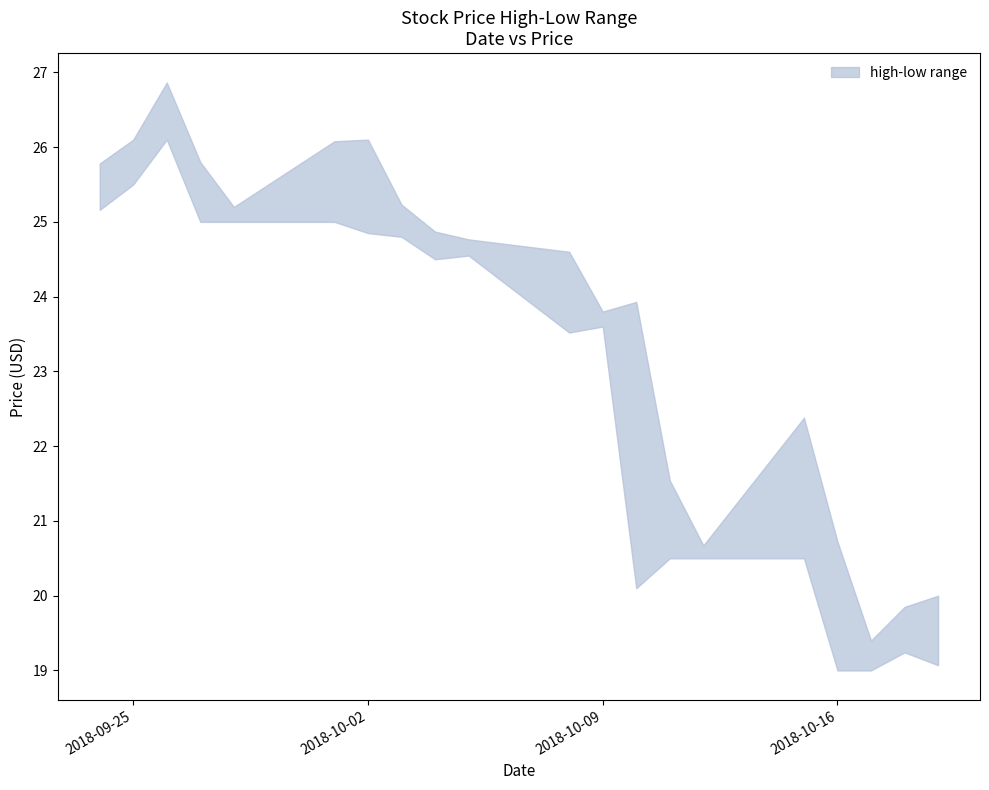

At which category is the sum across all series the highest?

2018-09-26